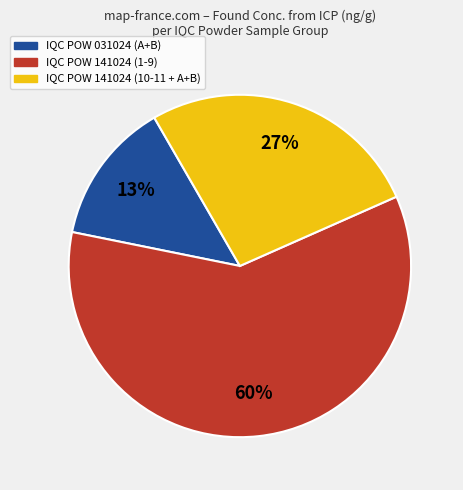

Count the number of slices in the pie.

3